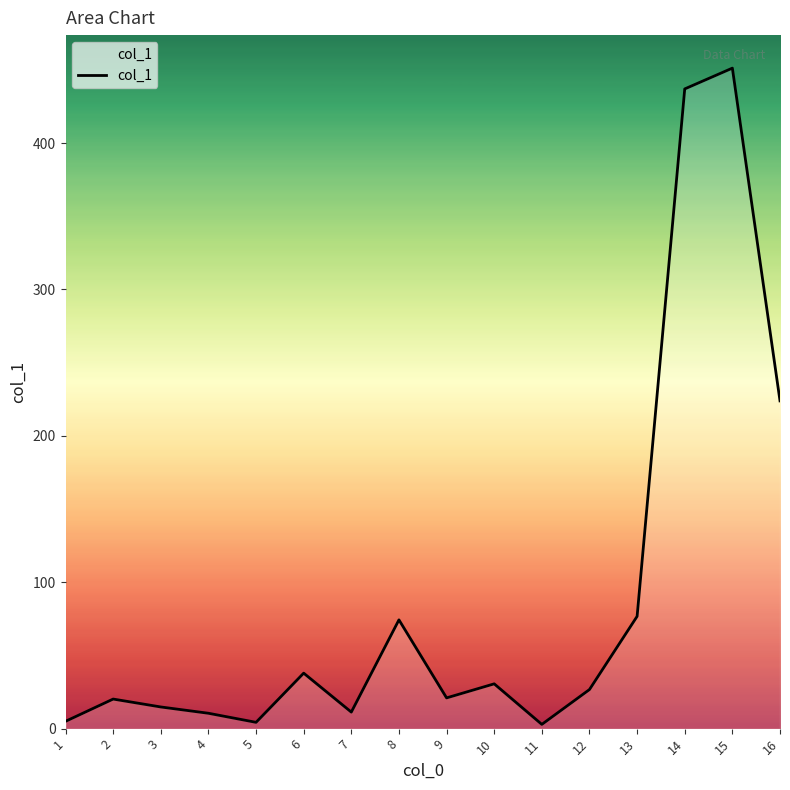

What is the change in value from 2 to 5?

-15.9